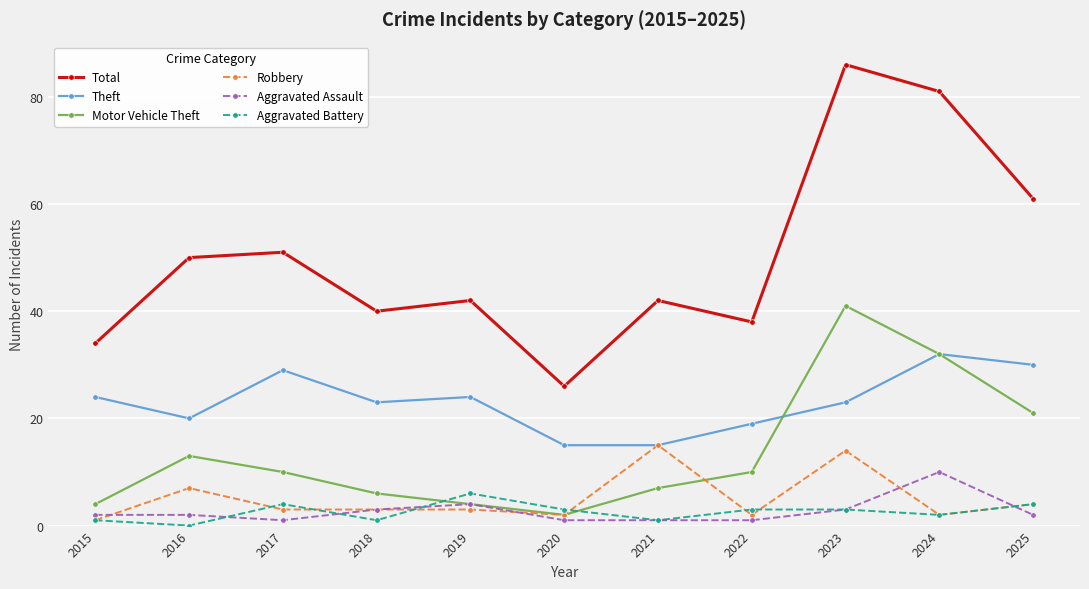

True or false: Aggravated Assault and Theft intersect in this chart.

False